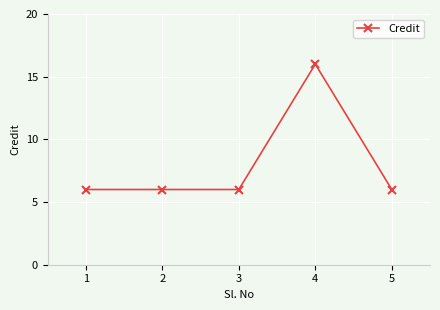

True or false: there are more than 0 points higher than both neighbors.

True